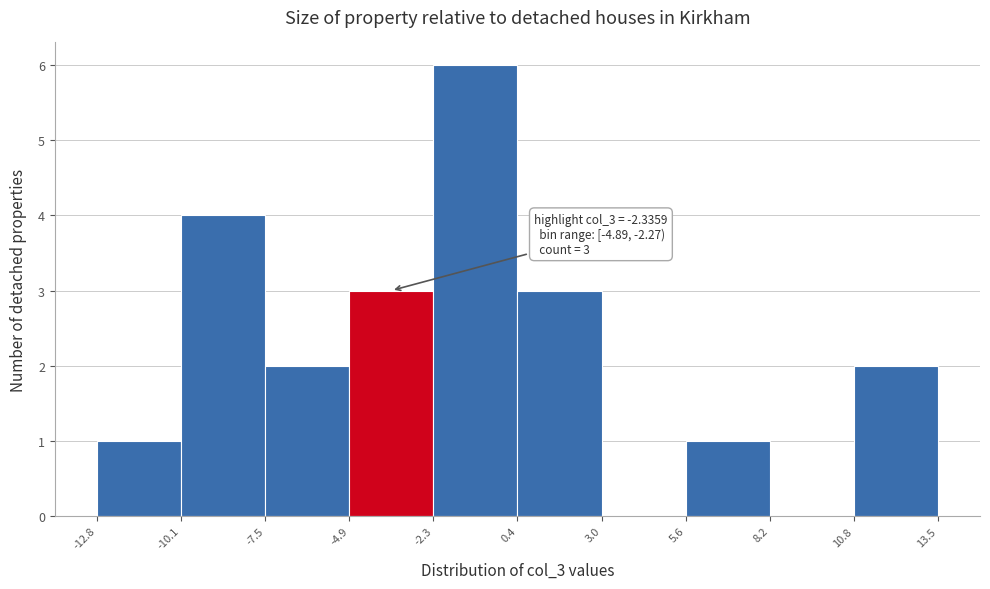

Which range on the x-axis has the tallest bar?

-2.3 to 0.4